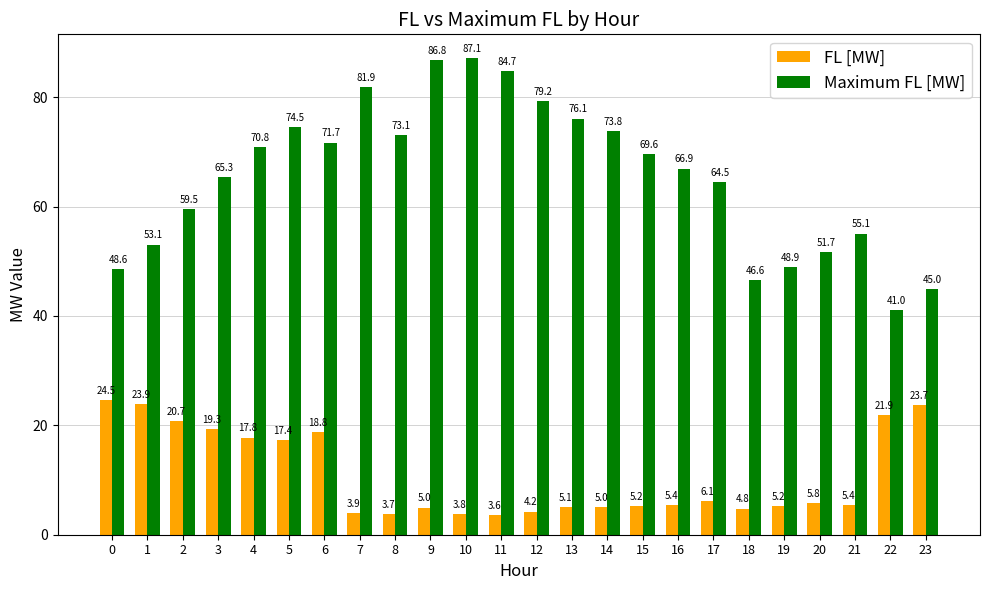

List the series in order of their overall mean, highest first.

Maximum FL [MW], FL [MW]